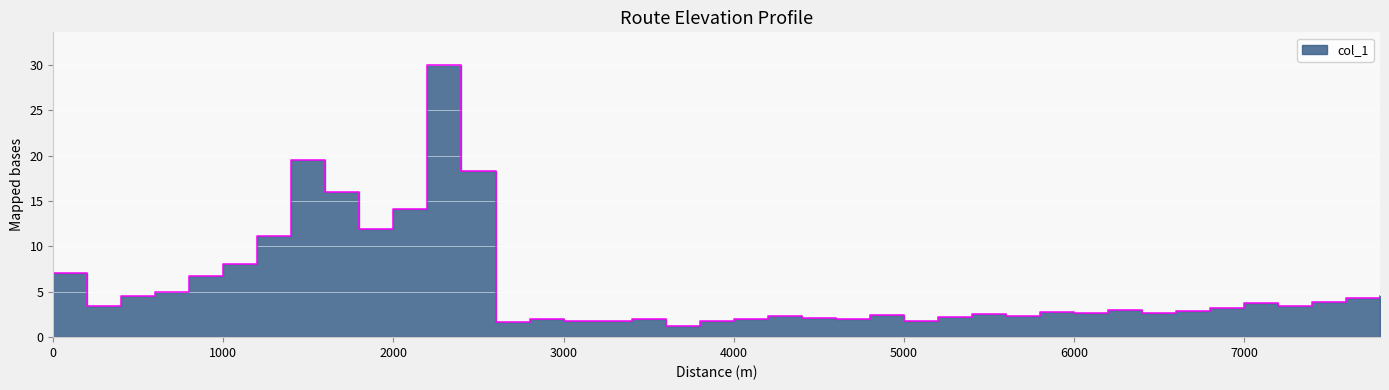

Which category has the highest value across all series?

2200